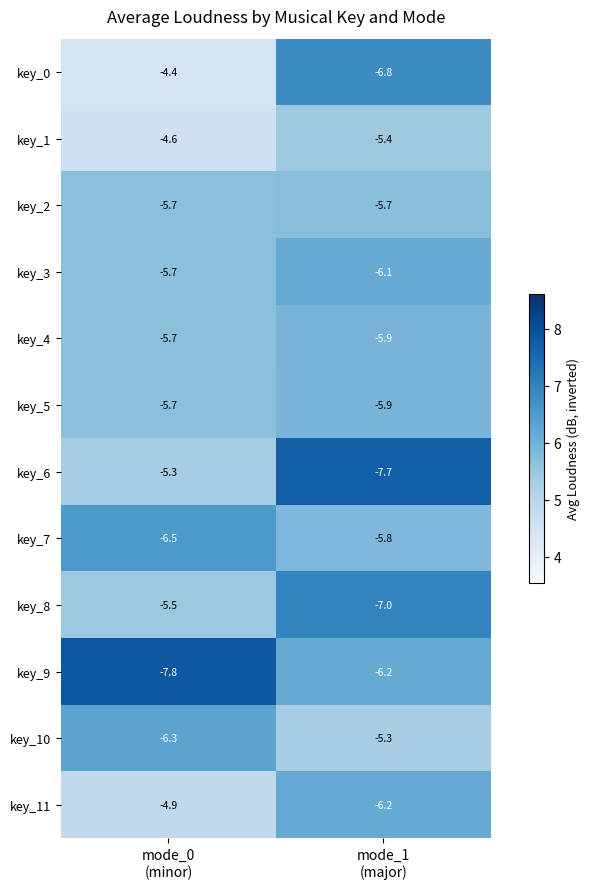

What is the difference between the maximum and minimum values in the key_8 series?

1.5